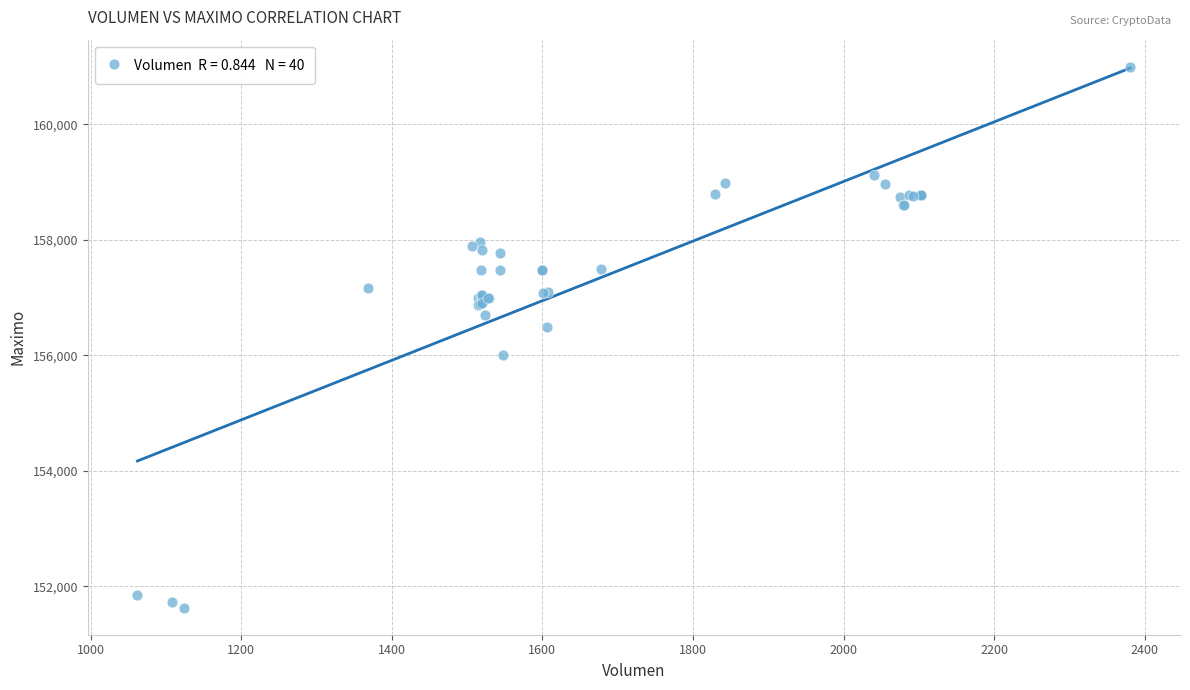

What Y value in the scatter plot is closest to 156316?

156500